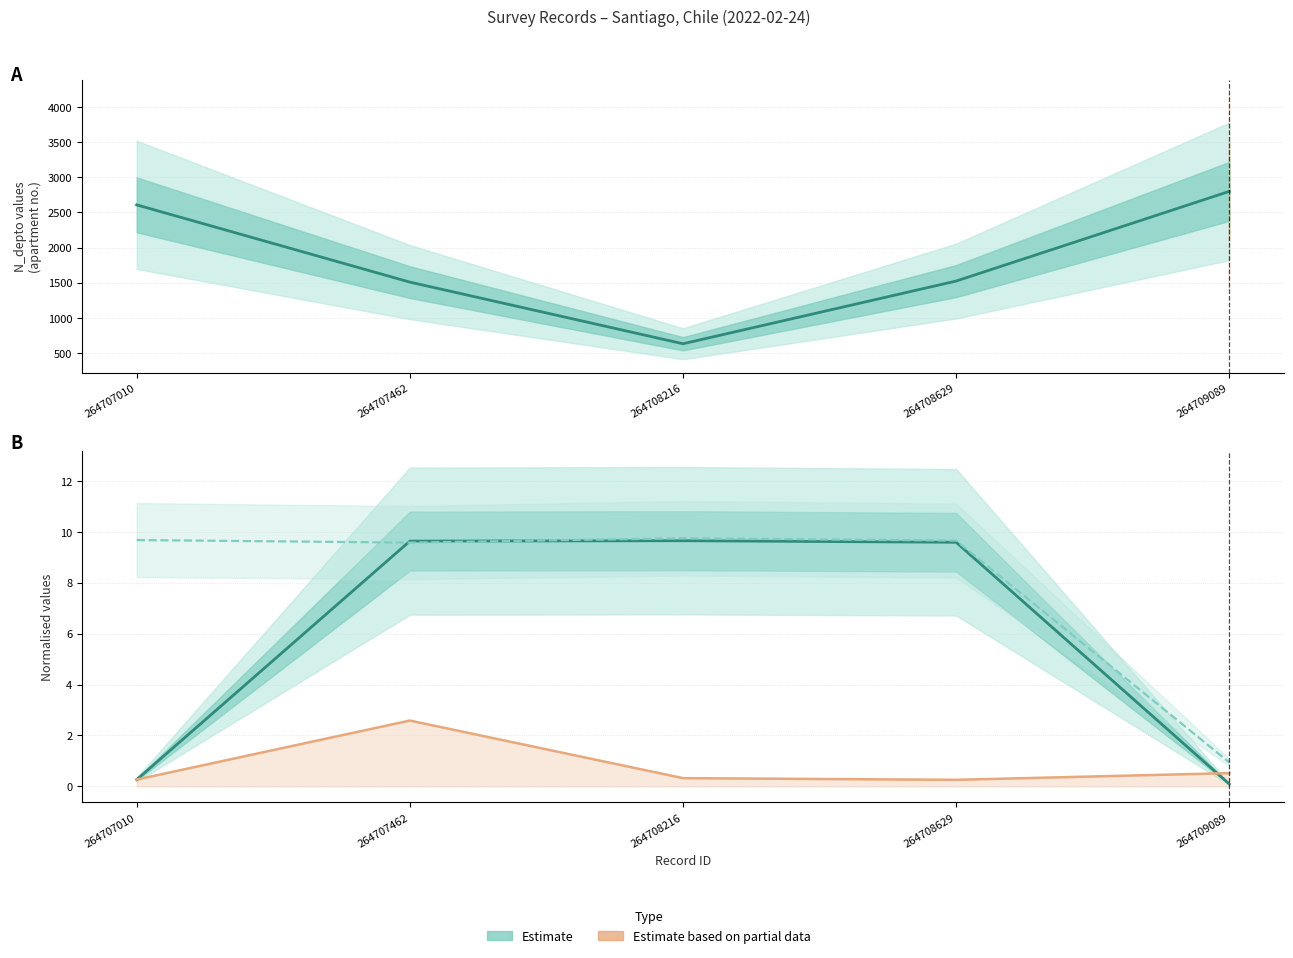

Does the chart display data point markers on the line(s)?

No